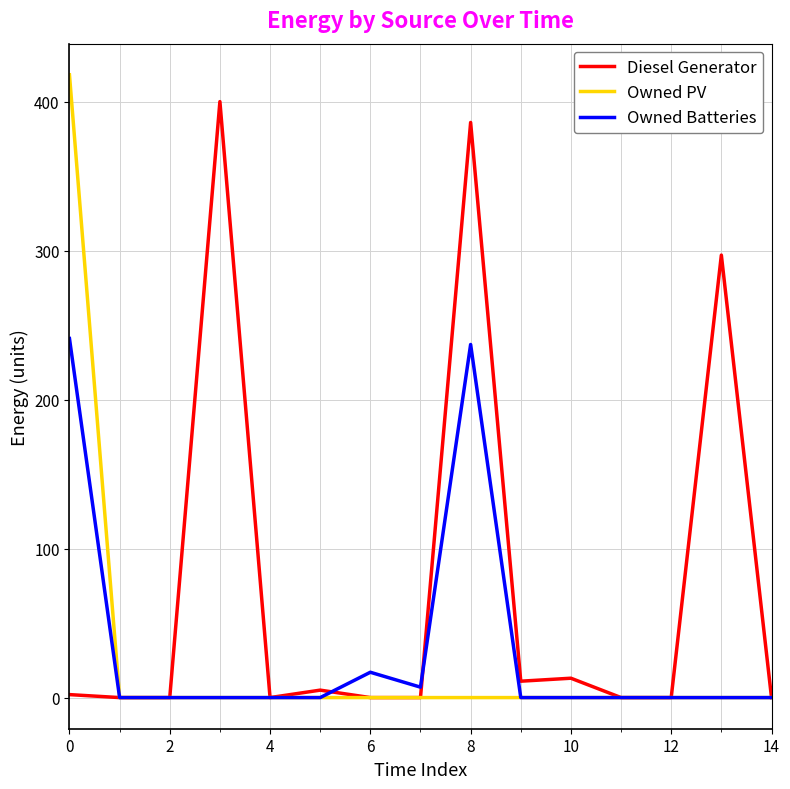

What is the highest value of the Diesel Generator series?

400